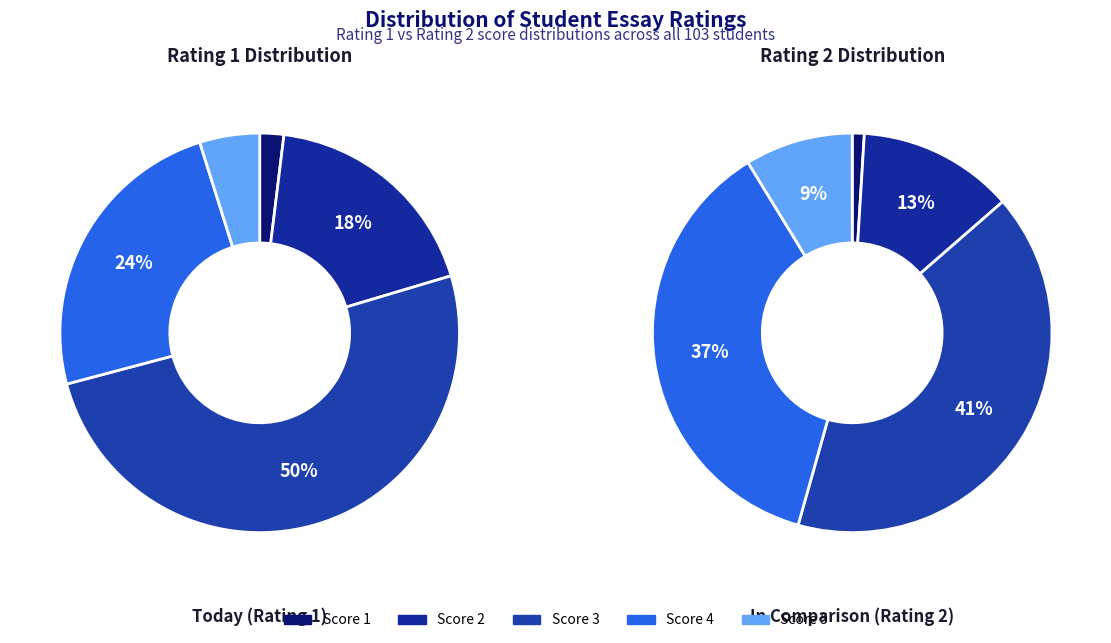

True or false: 4 accounts for 34% of the total.

False